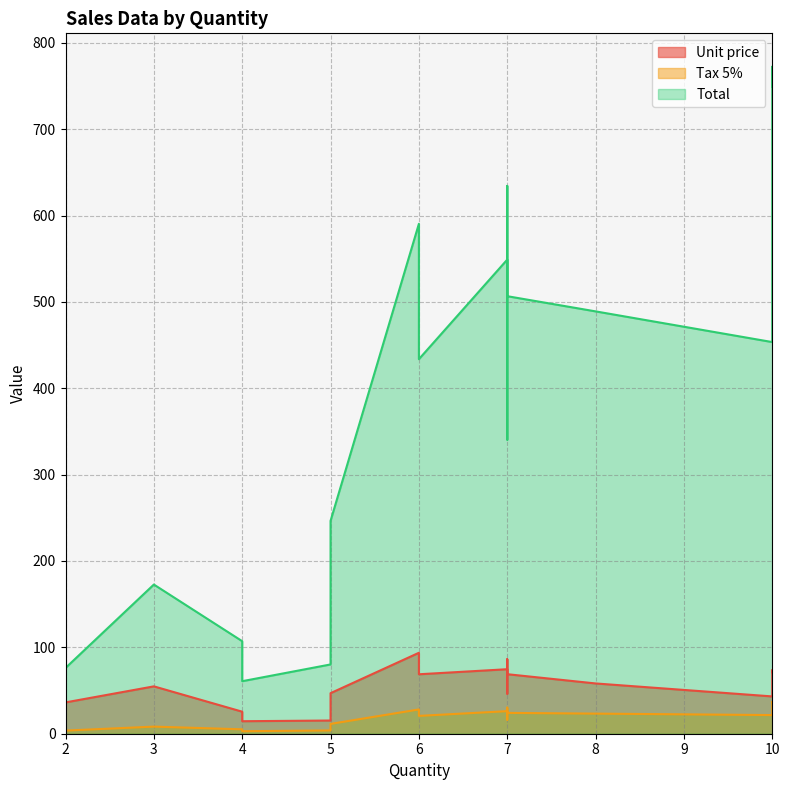

Between 8 and 6, which is larger?

6